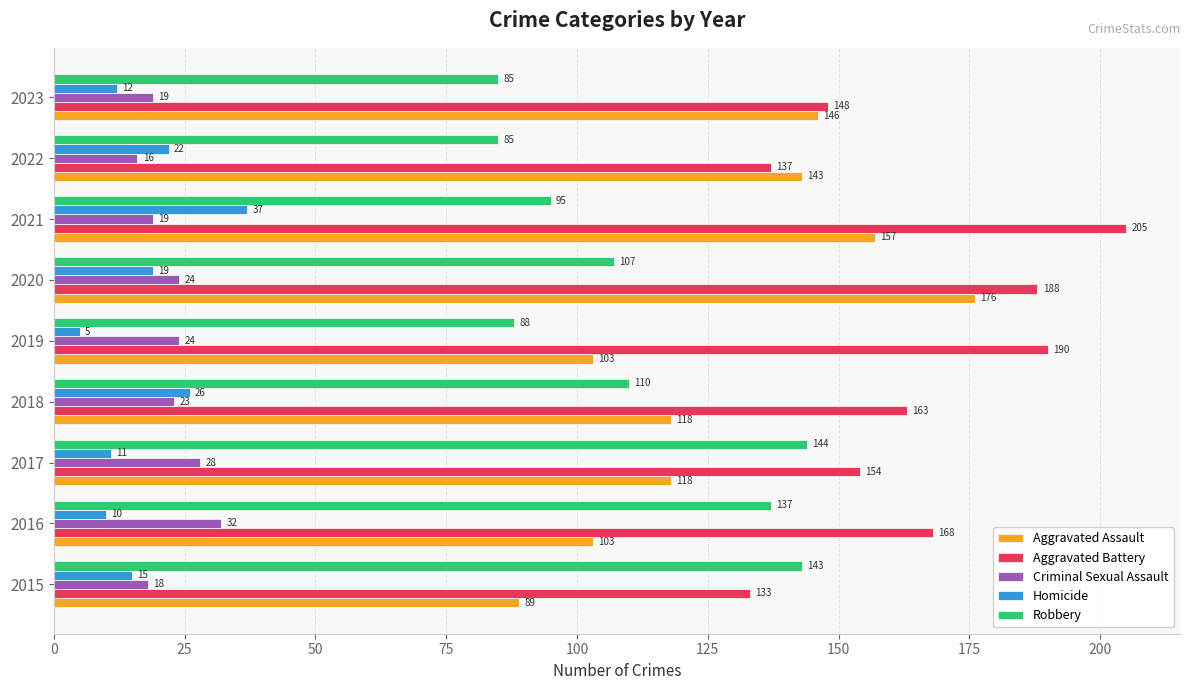

What is the smallest value displayed?

5